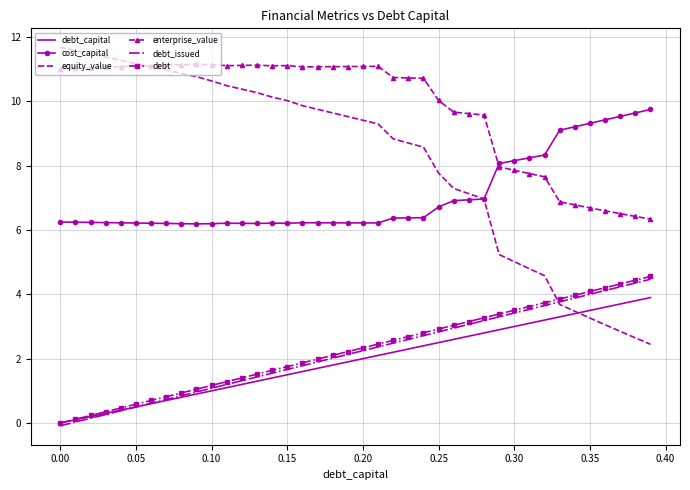

True or false: enterprise_value and debt_capital intersect in this chart.

False